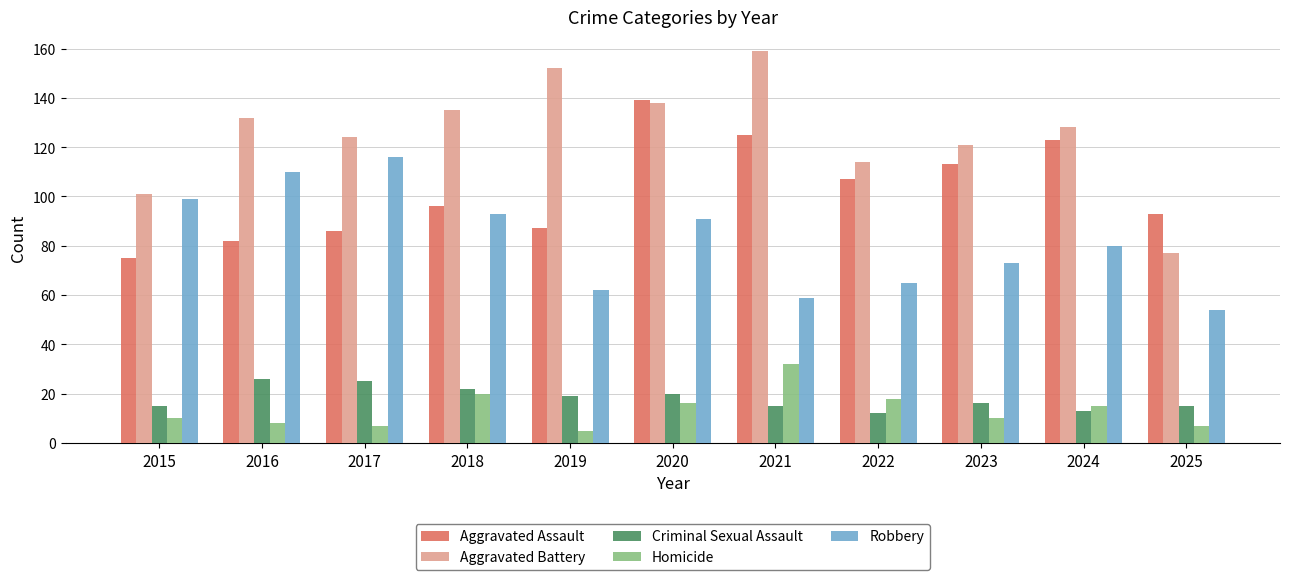

What is the difference between the Criminal Sexual Assault values at 2017 and 2024?

12